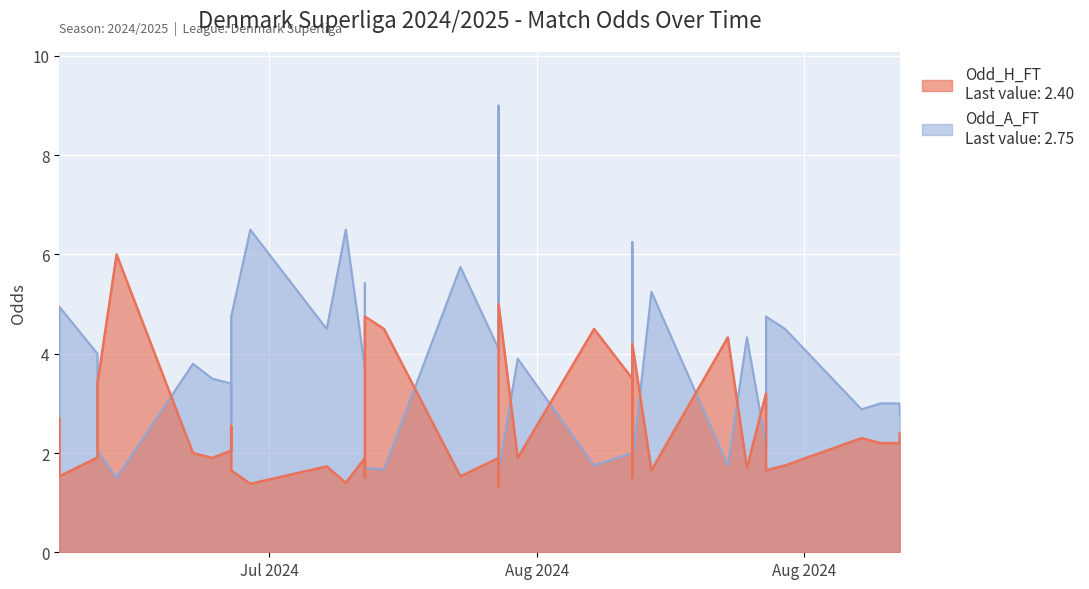

Reading right to left, list all the values displayed in this chart.

Odd_H_FT: 2.4	2.2	2.2	2.3	1.8	1.6	2.5	3.2	1.7	4.3	1.6	4.2	1.5	1.7	3.5	4.5	1.9	5.0	2.1	1.3	1.9	1.5	4.5	4.8	1.5	1.9	1.4	1.7	1.4	1.6	2.5	2.0	1.9	2.0	6.0	3.4	2.8	1.9	1.5	2.7
Odd_A_FT: 2.8	3.0	3.0	2.9	4.5	4.8	2.6	2.1	4.3	1.8	5.2	1.8	6.2	4.8	2.0	1.8	3.9	1.6	3.1	9.0	4.1	5.8	1.7	1.7	5.4	3.7	6.5	4.5	6.5	4.8	2.6	3.4	3.5	3.8	1.5	2.0	2.4	4.0	5.0	2.5